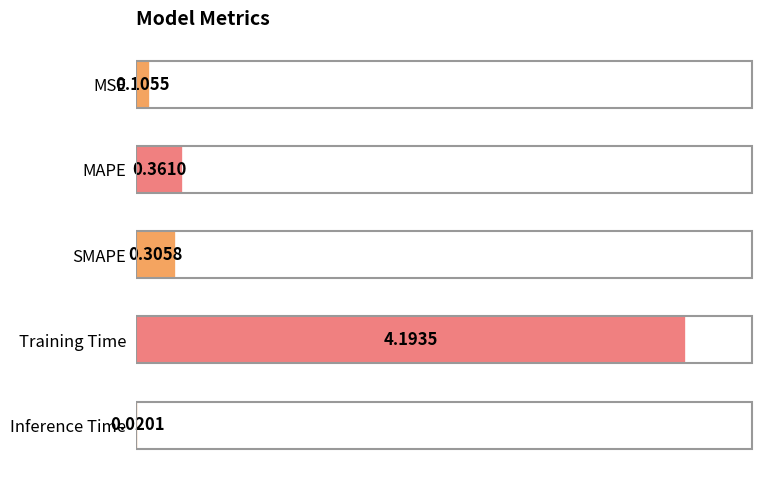

Which label corresponds to the largest value in the chart?

Training Time